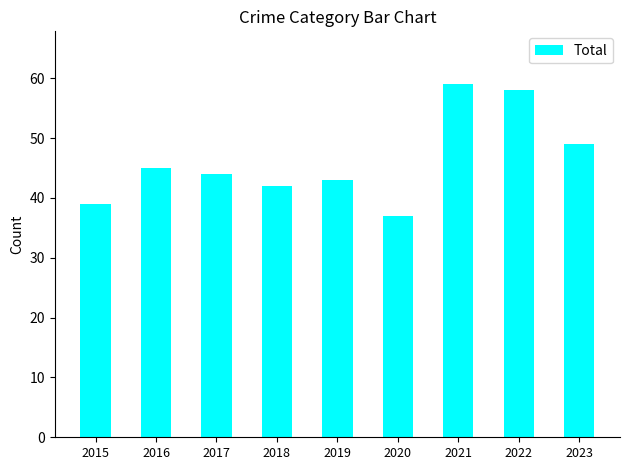

Rank the categories by value from highest to lowest.

2021, 2022, 2023, 2016, 2017, 2019, 2018, 2015, 2020